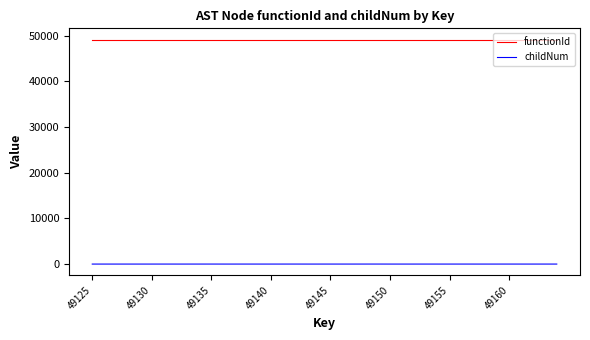

Which series has the widest spread of values?

childNum